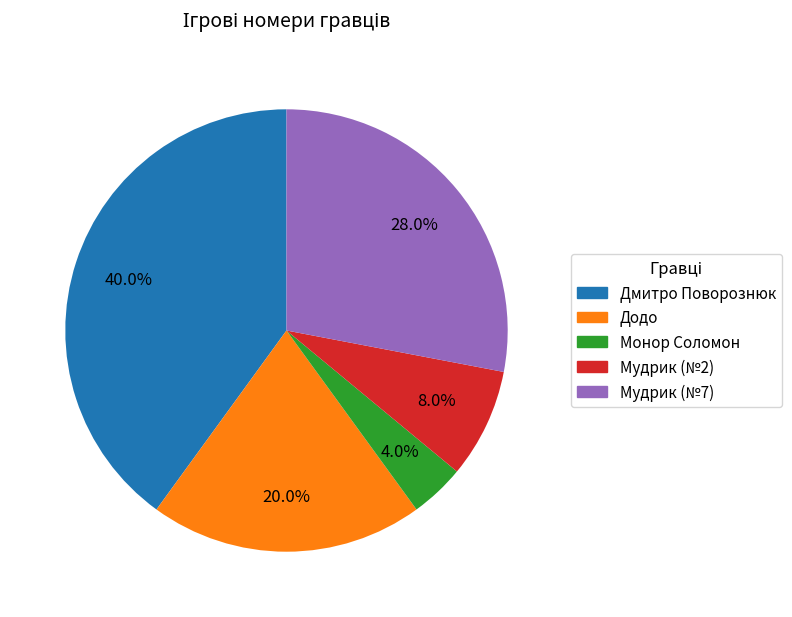

Does any single category account for the majority?

No